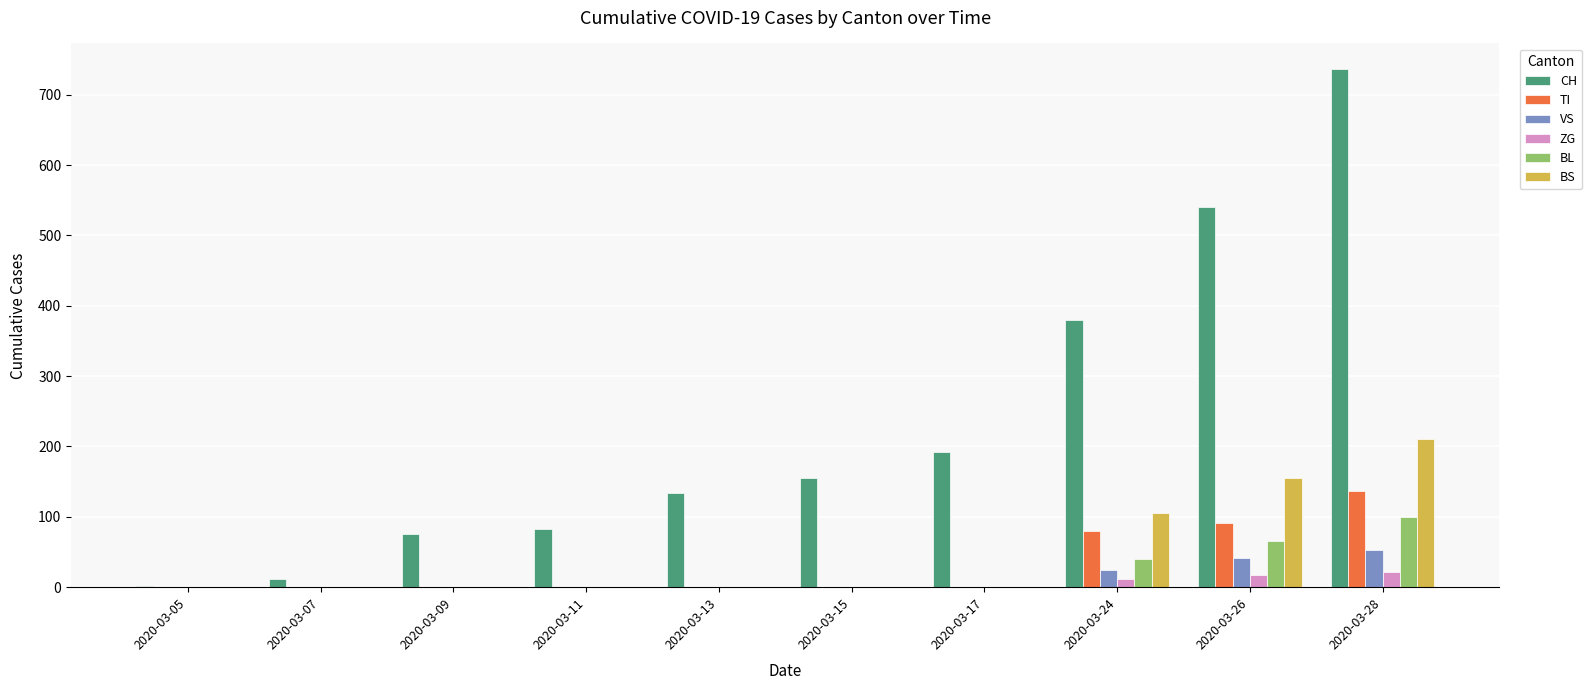

Is it true that VS equals 53 at 2020-03-28?

True